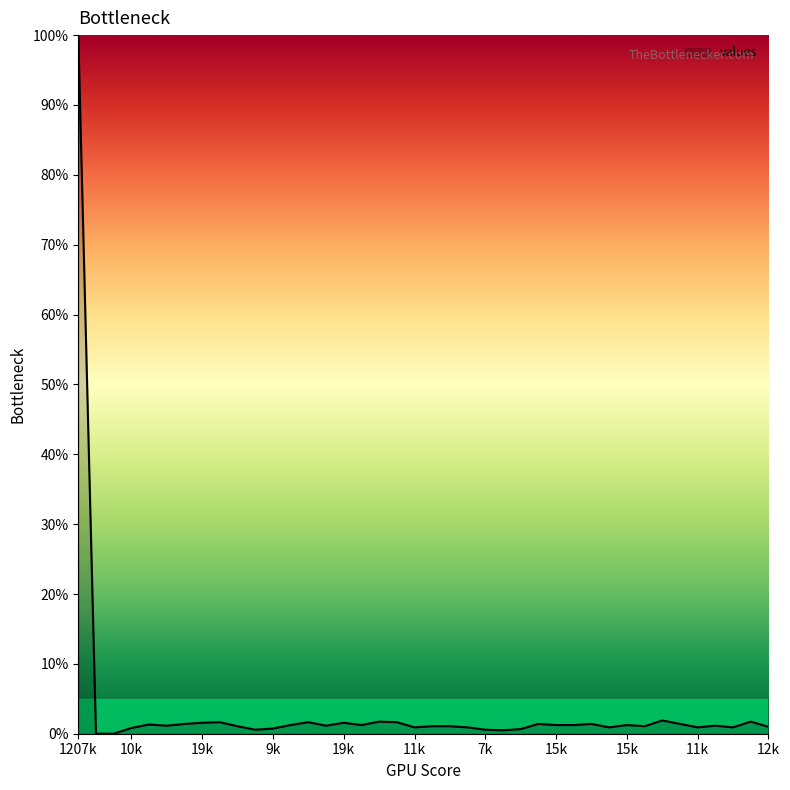

True or false: the data has more than 2 interior local peaks.

True